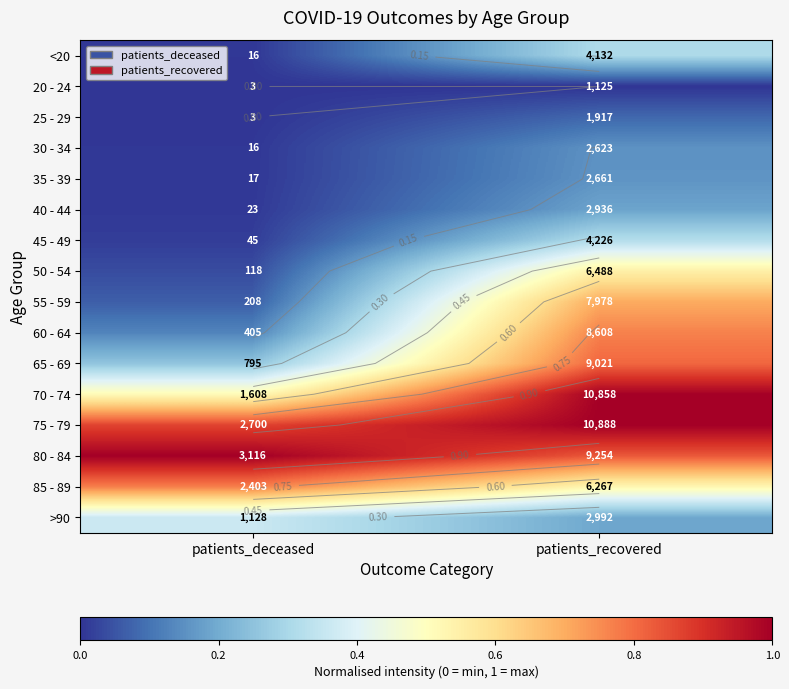

Rank the series at patients_deceased from lowest to highest value.

20 - 24, 25 - 29, <20, 30 - 34, 35 - 39, 40 - 44, 45 - 49, 50 - 54, 55 - 59, 60 - 64, 65 - 69, >90, 70 - 74, 85 - 89, 75 - 79, 80 - 84